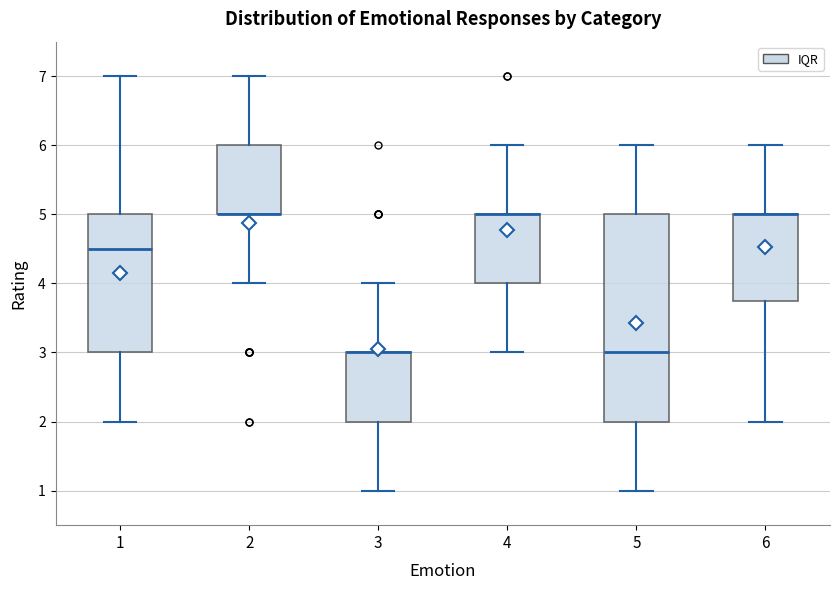

Where is the upper edge of the box at x = 6 on the y-axis? The values are not printed on the chart, so give them approximately, as read against the axis.

5.0